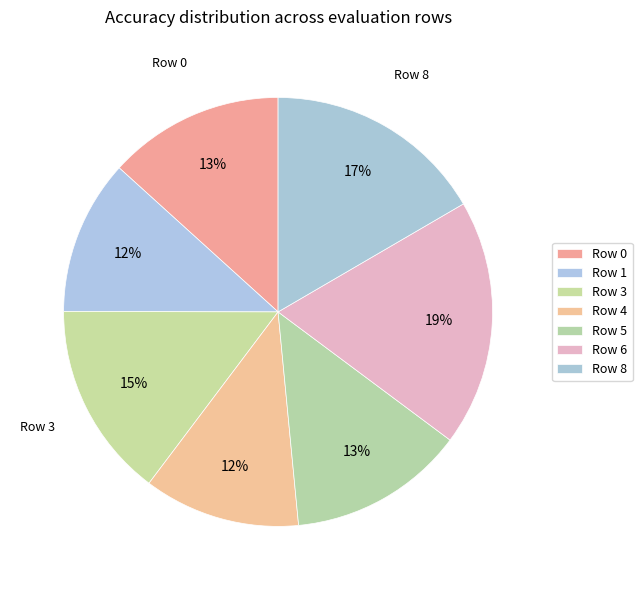

Does Row 3 account for over 50% of the chart?

No